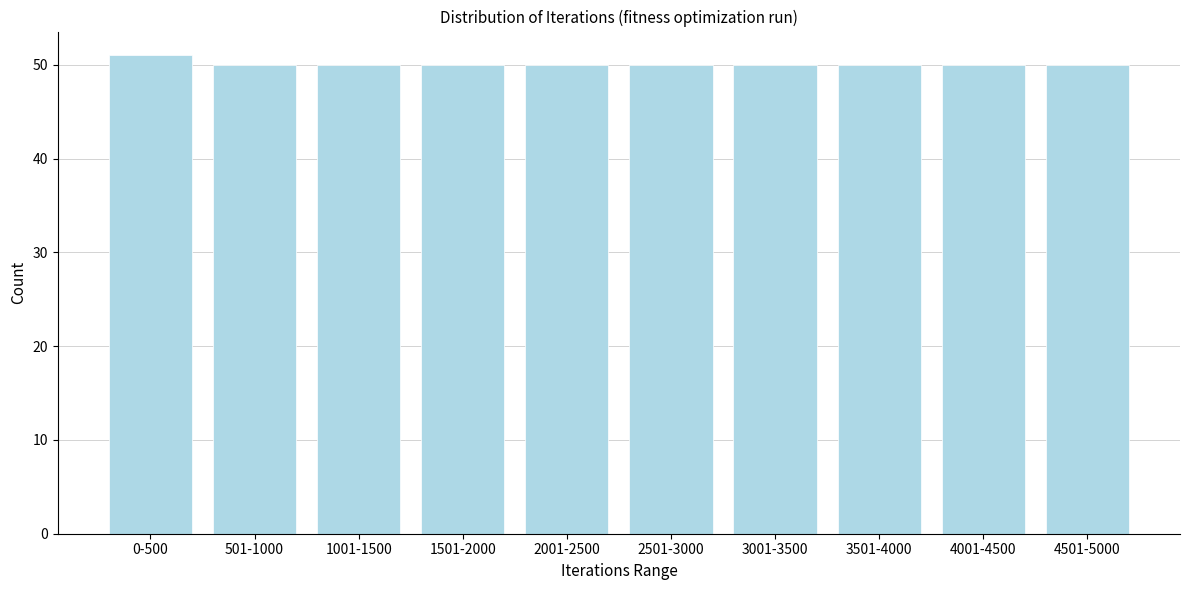

Reading left to right, transcribe all the data shown in this chart.

51	50	50	50	50	50	50	50	50	50